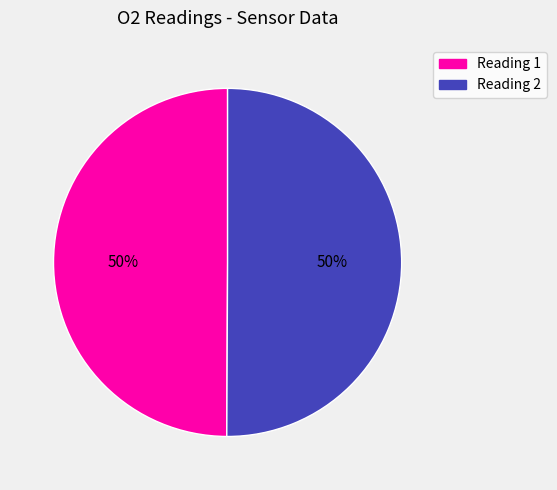

To the nearest percent, what is the average slice percentage?

50%